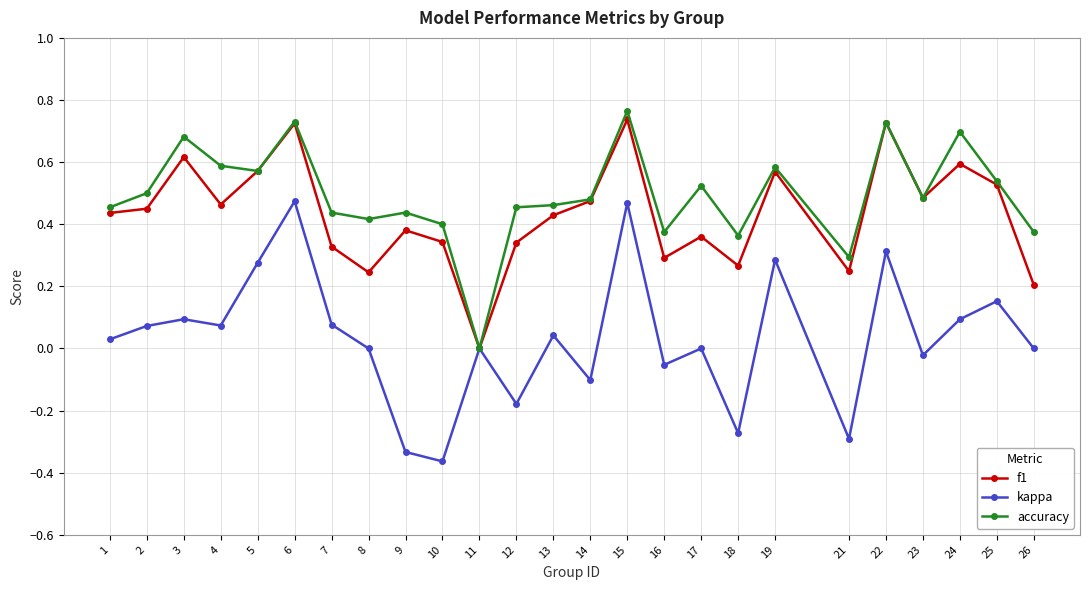

In kappa, how many points are higher than both neighbors (excluding endpoints)?

9